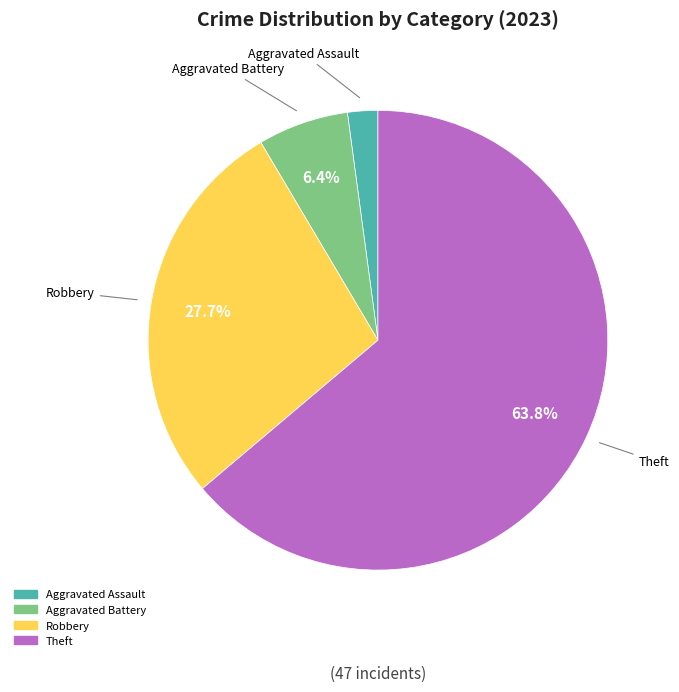

Is there a majority slice in this chart?

Yes